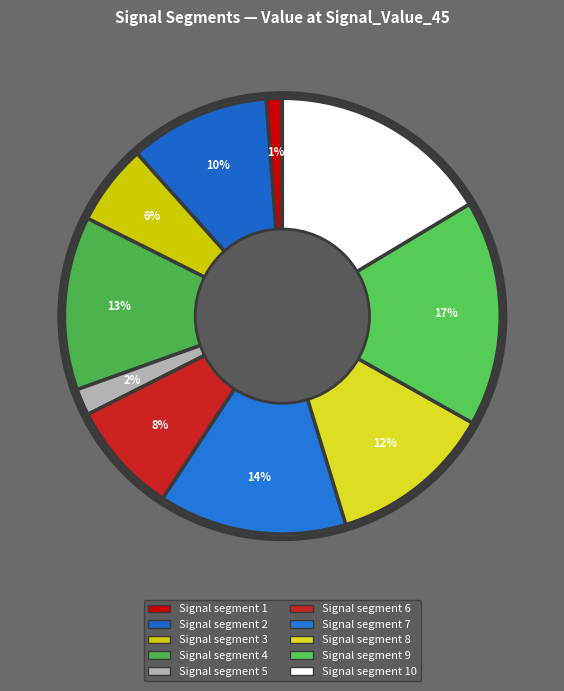

How many slices are in this pie chart?

10